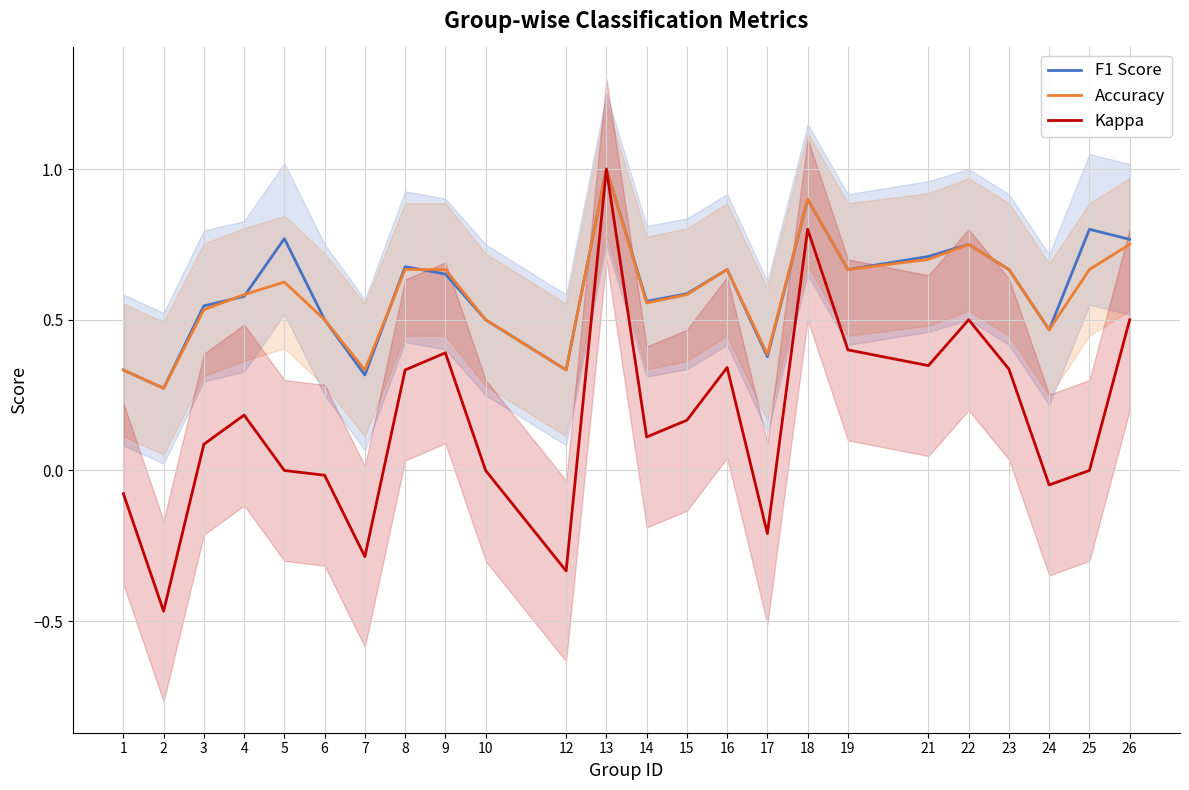

What is the total value across all series at 6?

1.0